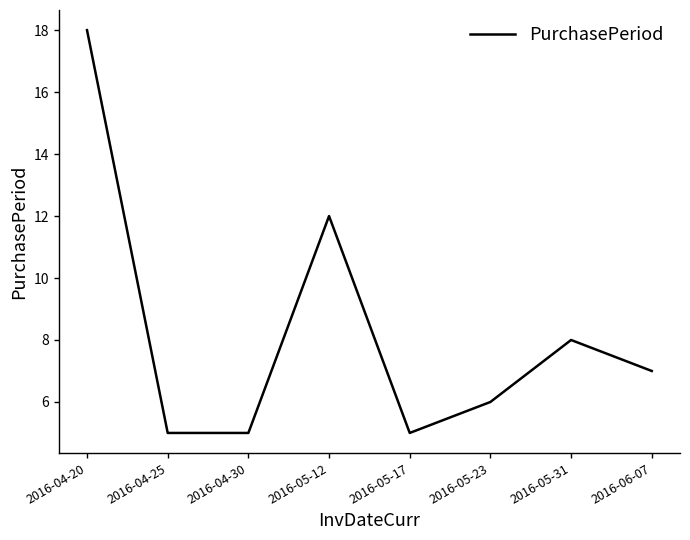

Is it true that the value at 2016-04-25 is 1?

False